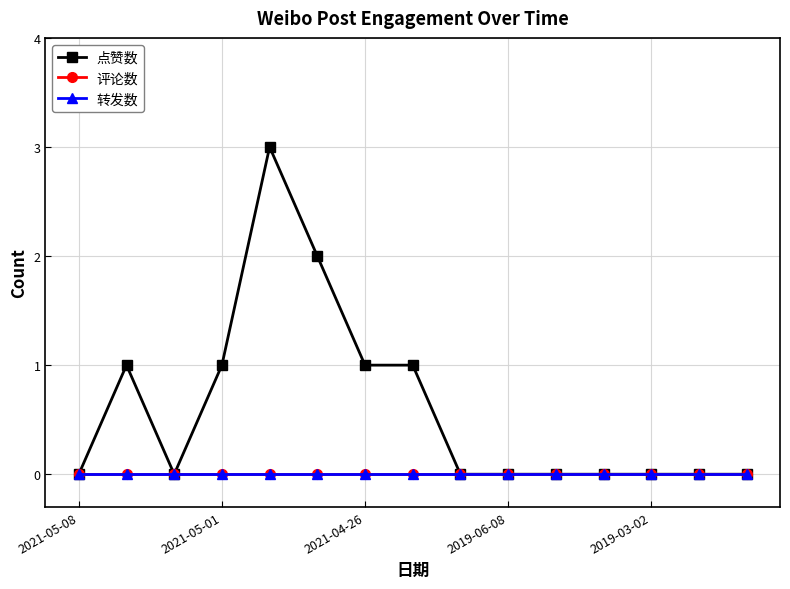

Rank the categories by 转发数 value from highest to lowest.

2021-05-08, 2021-05-01, 2021-04-26, 2019-06-08, 2019-03-02, 5, 6, 7, 8, 9, 10, 11, 12, 13, 14